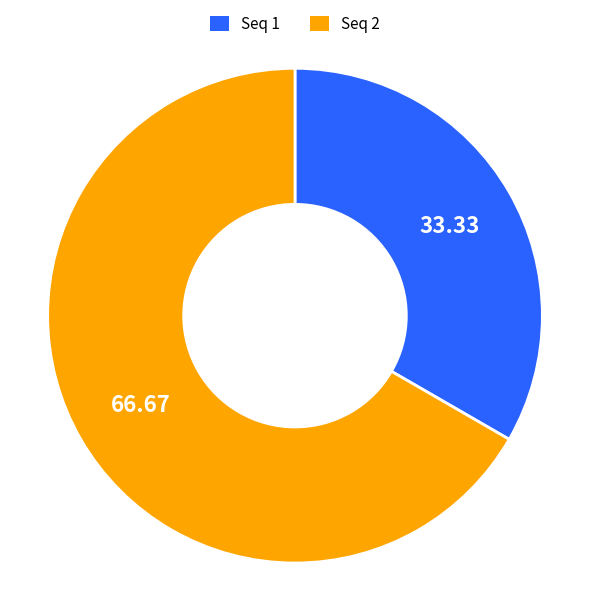

Is there any slice that represents more than half of the pie?

Yes